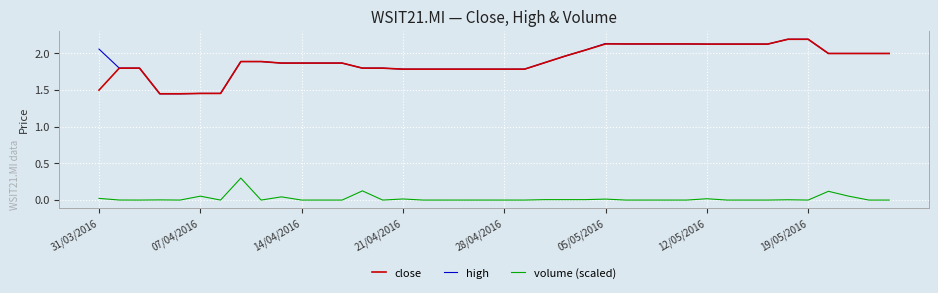

Count the number of data series in this chart.

3